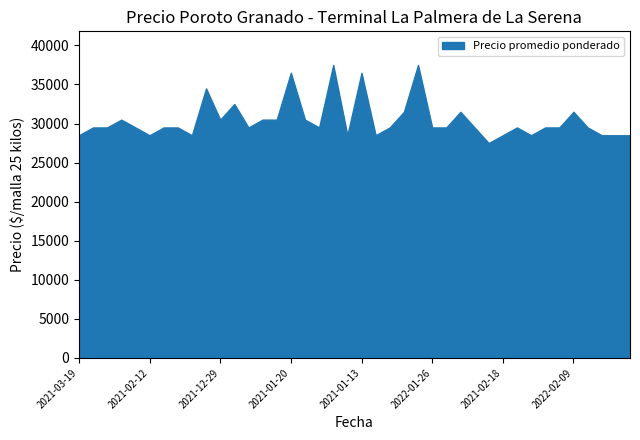

What is the difference between the maximum and minimum values?

10000